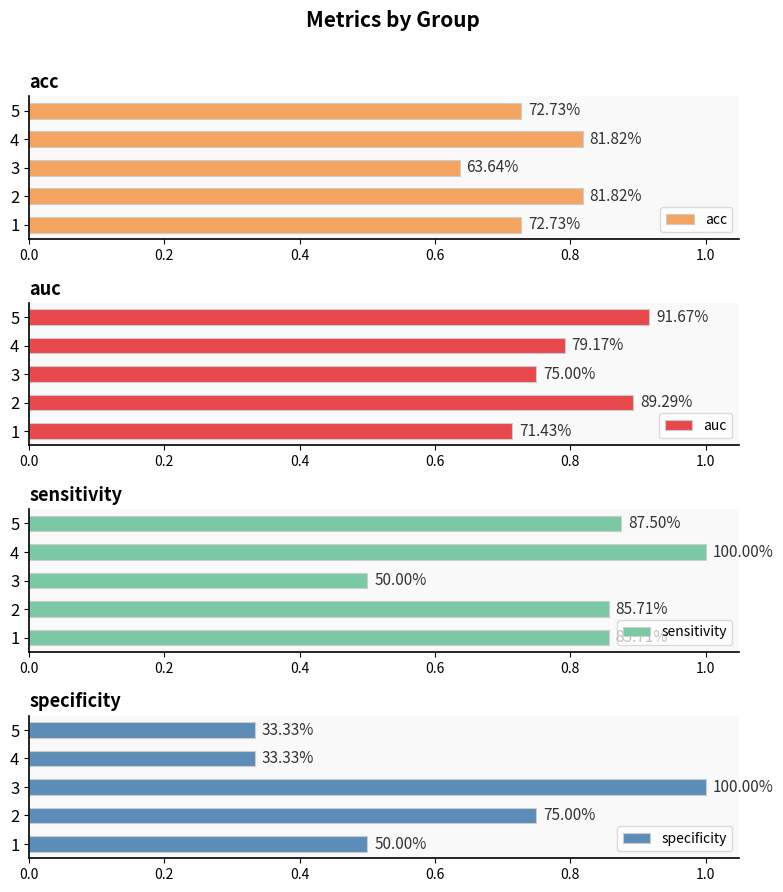

At how many categories does at least one series exceed 0?

5